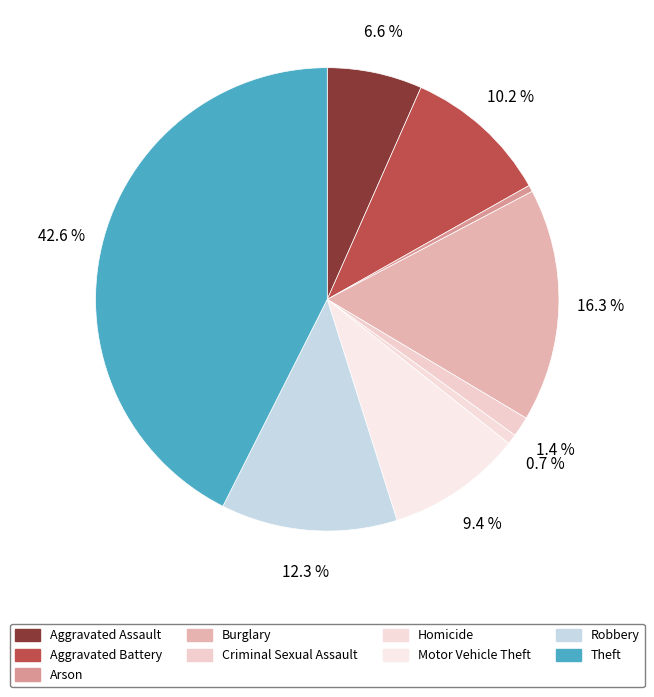

To the nearest percent, what percentage of the pie is Criminal Sexual Assault?

1%